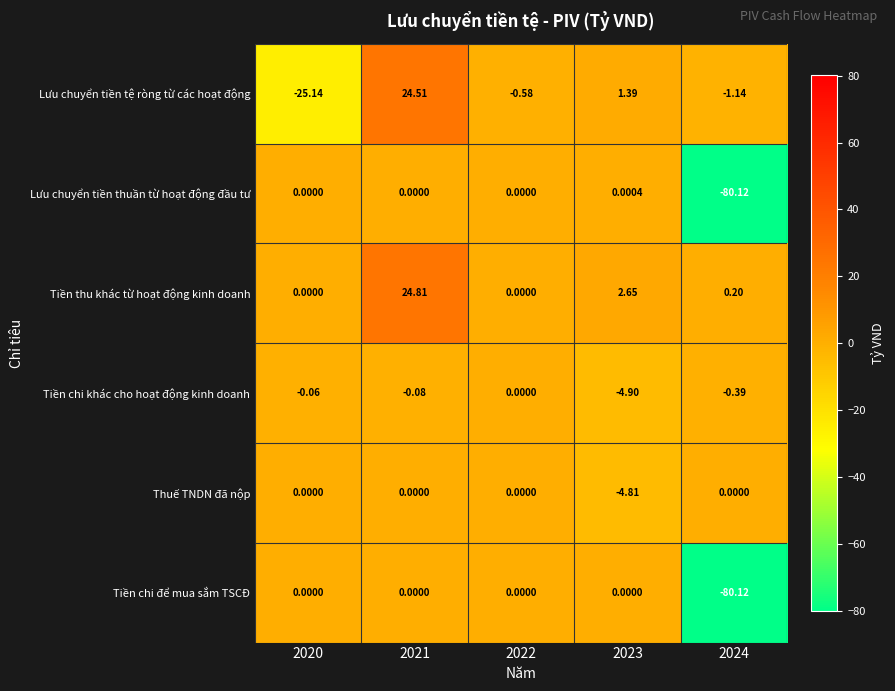

Which series has the largest range (max minus min)?

Lưu chuyển tiền thuần từ hoạt động đầu tư